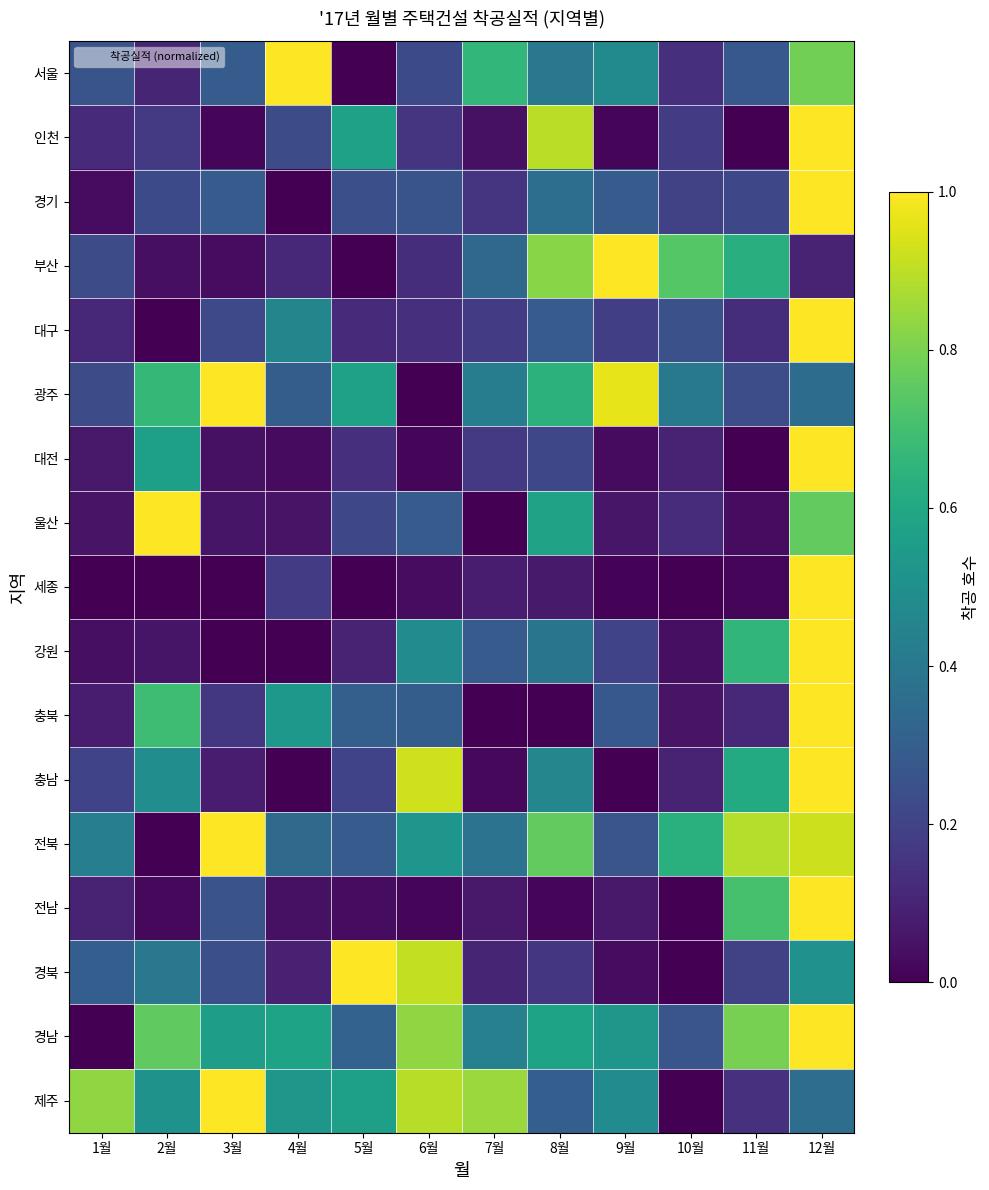

How many data points does each series have?

12